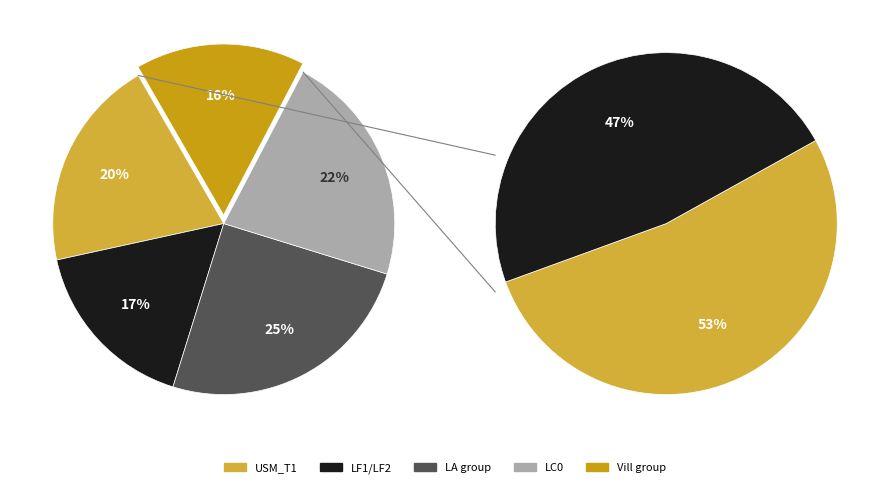

To the nearest percent, what percentage of the pie is argi?

7%